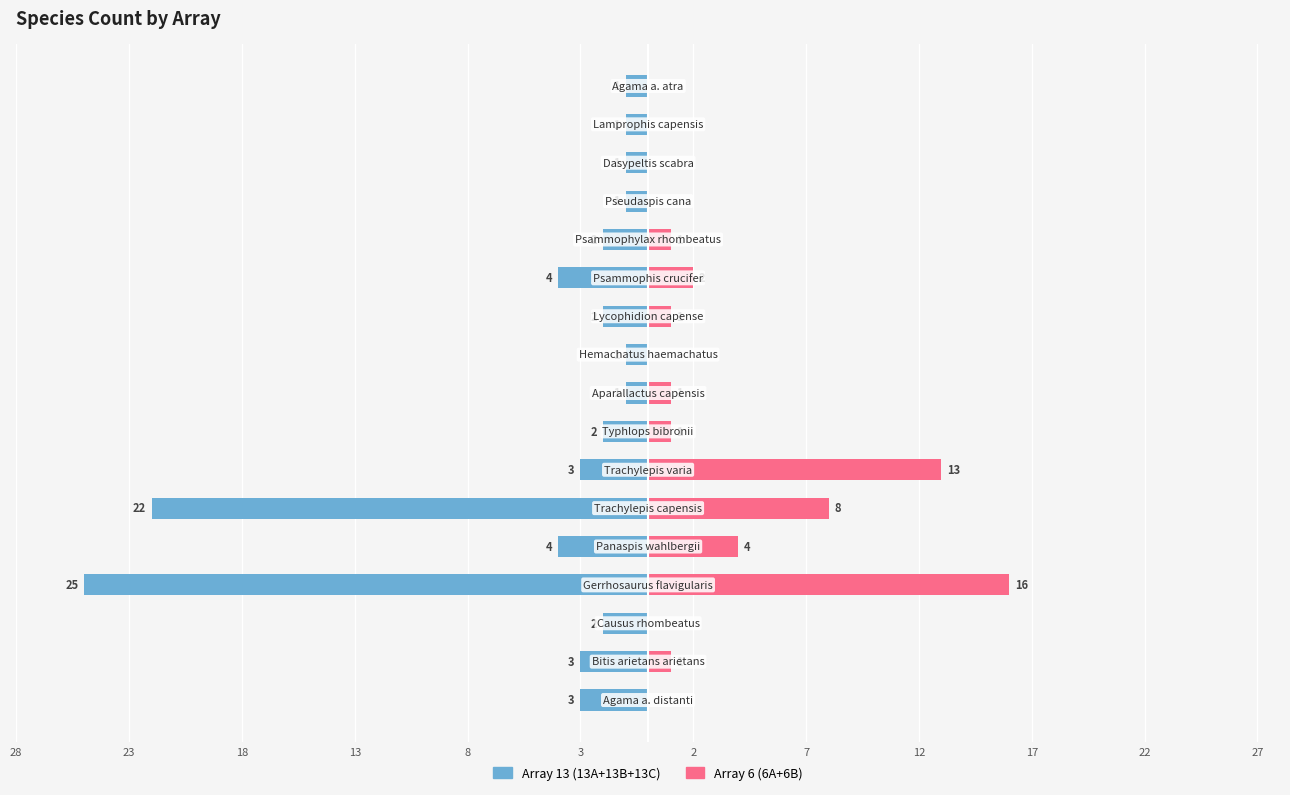

Is it true that Array 6 (6A+6B) equals -7 at 15?

False